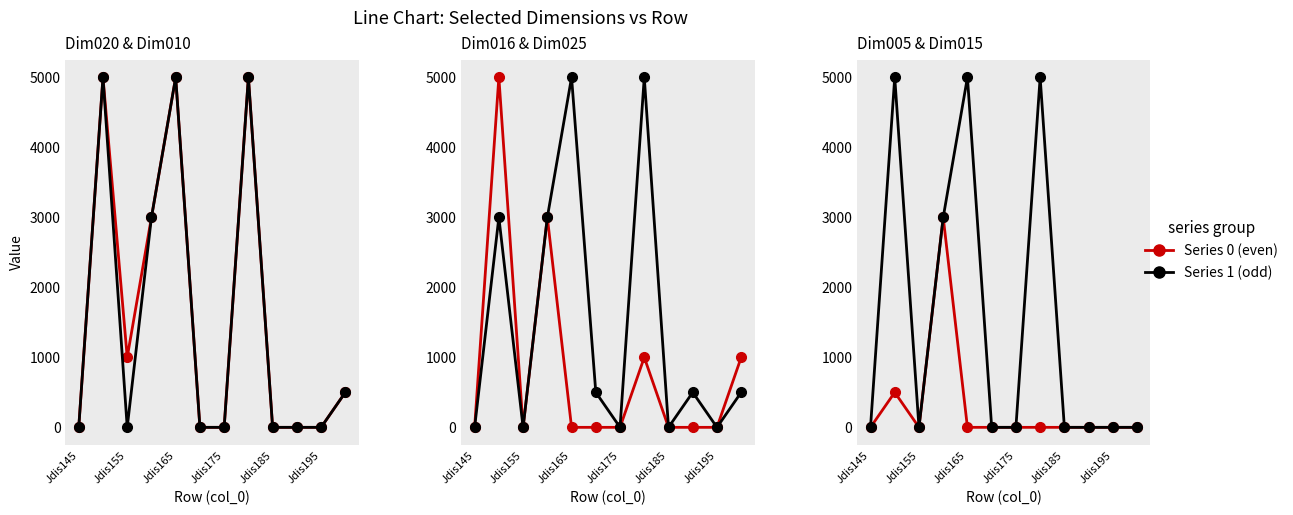

How many interior local valleys does the Dim005 series have?

1